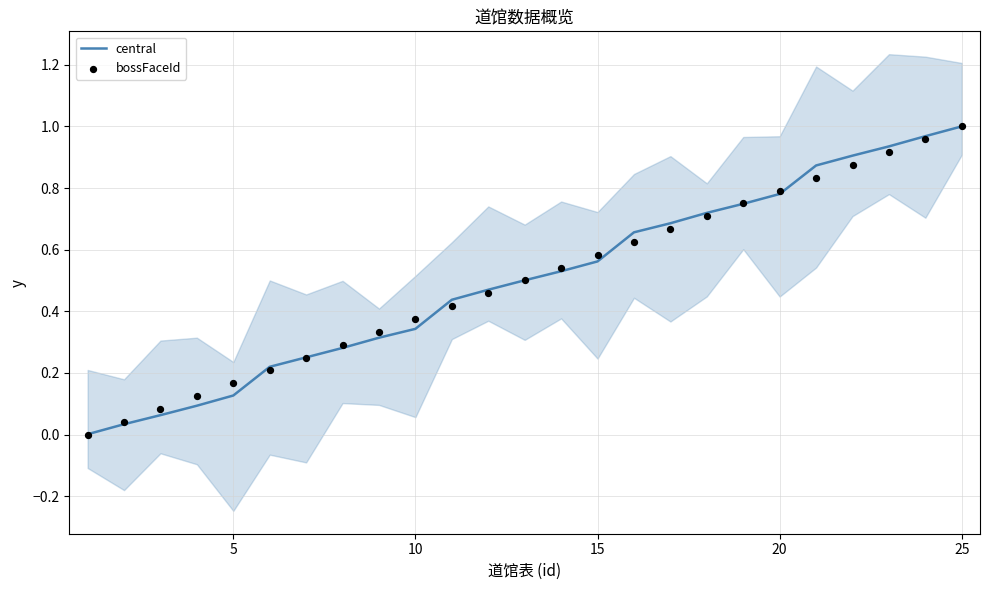

At how many categories does at least one series exceed 0?

25